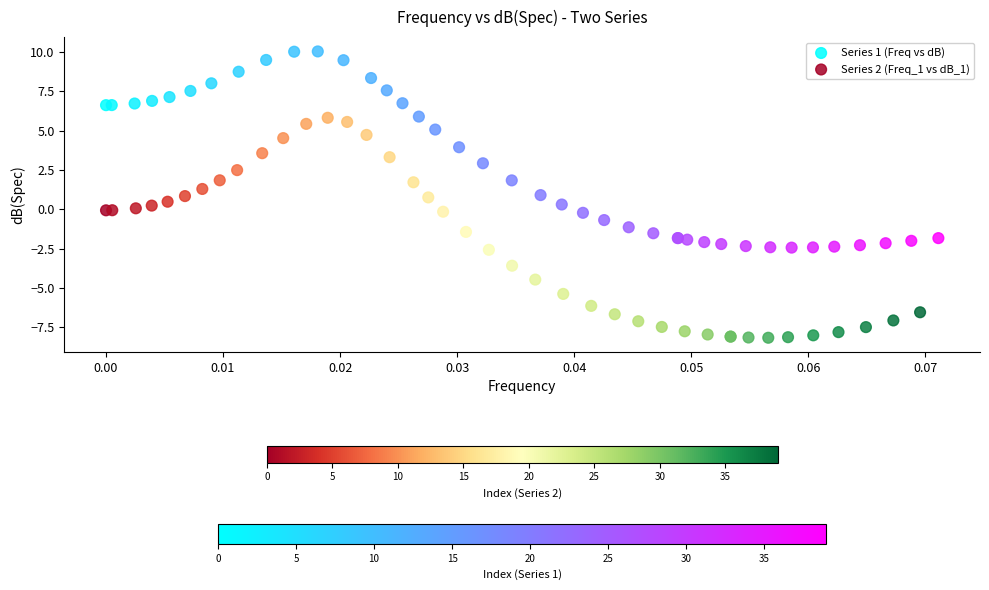

Which series contains the lowest Y value?

Series 2 (Freq_1 vs dB_1)